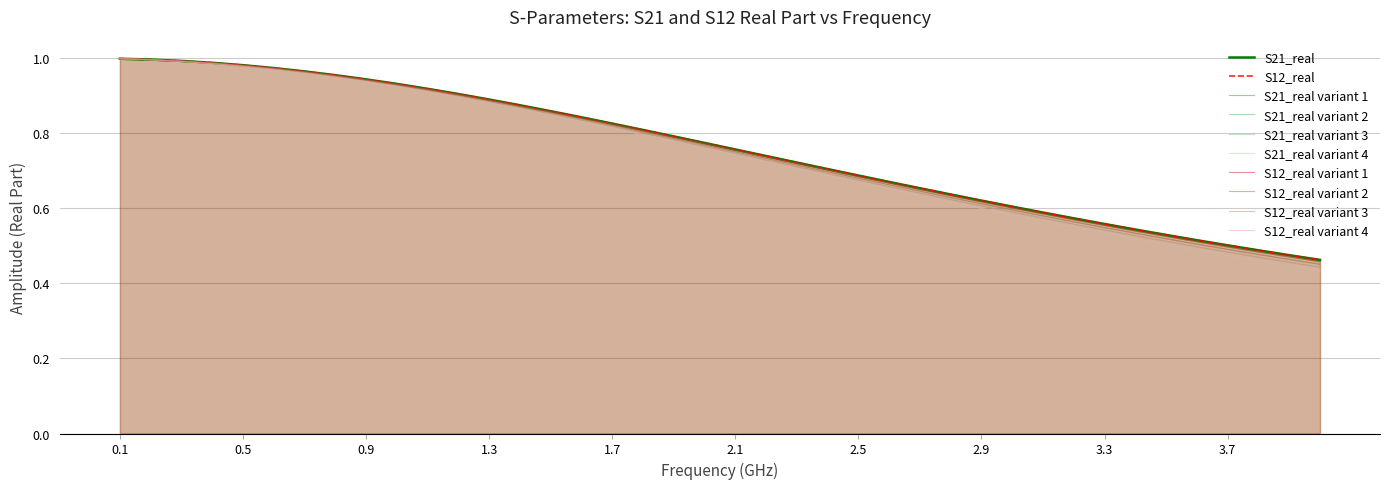

What is the sum of all S12_real values?

30.3